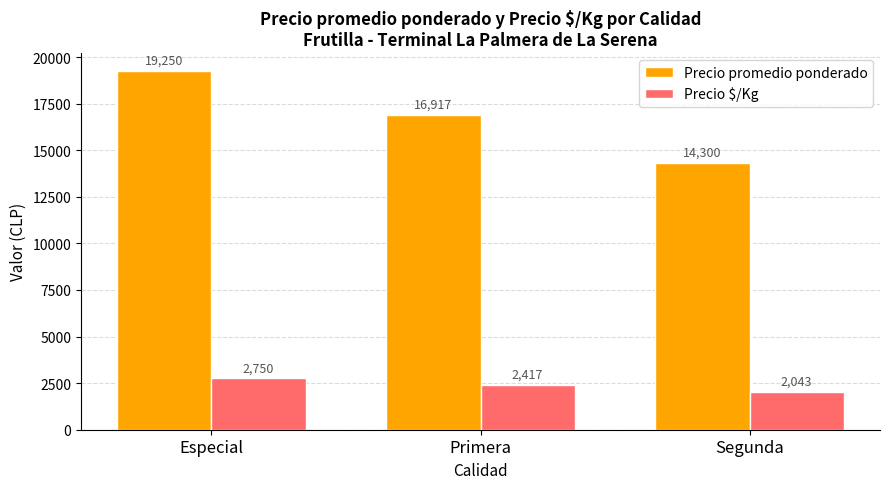

What is the label of the 3rd bar from the left?

Segunda